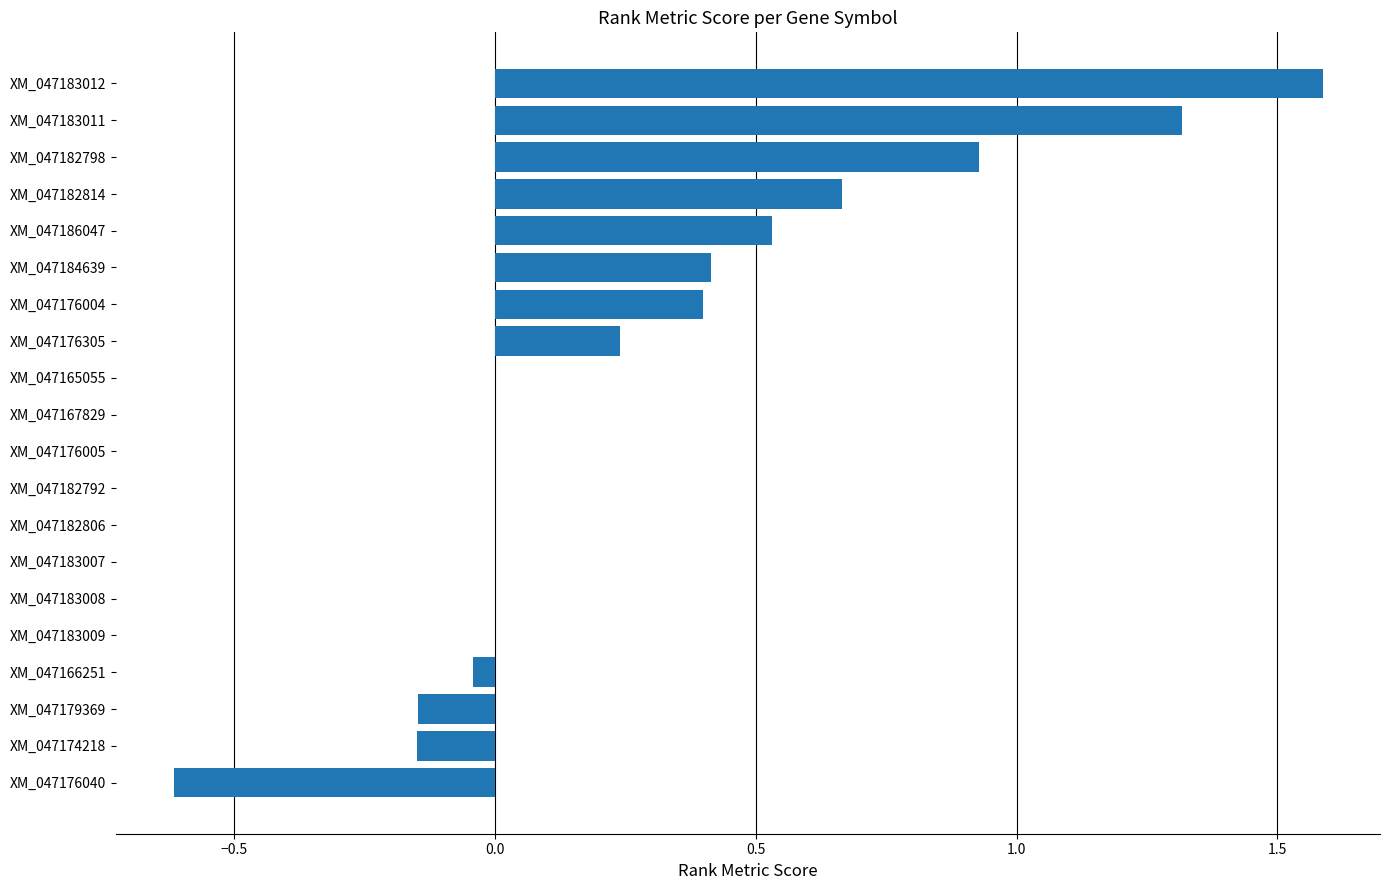

Which label corresponds to the largest value in the chart?

XM_047183012